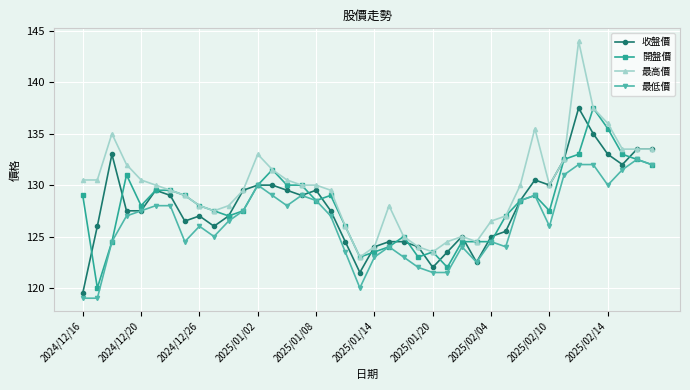

What is the value of the 最高價 point at the 21st from the left?

124.0